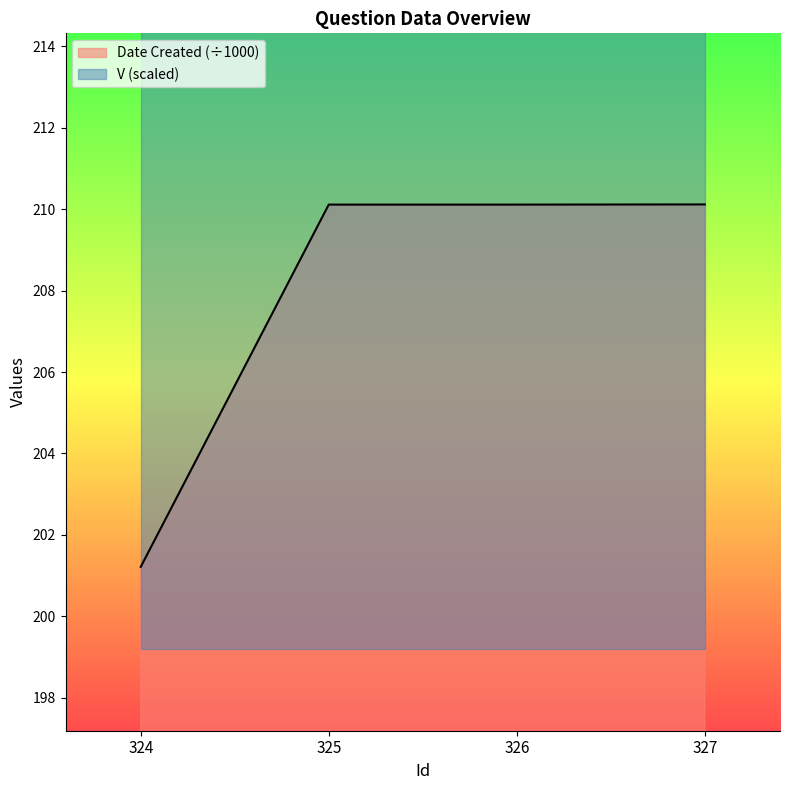

True or false: the data shows 201.2 at 324.

True